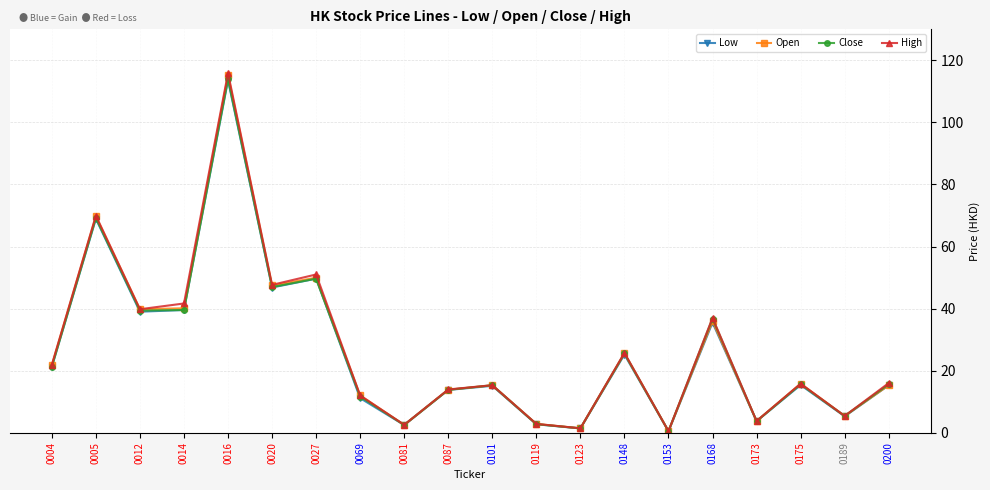

What is the lowest value of the High series?

0.5